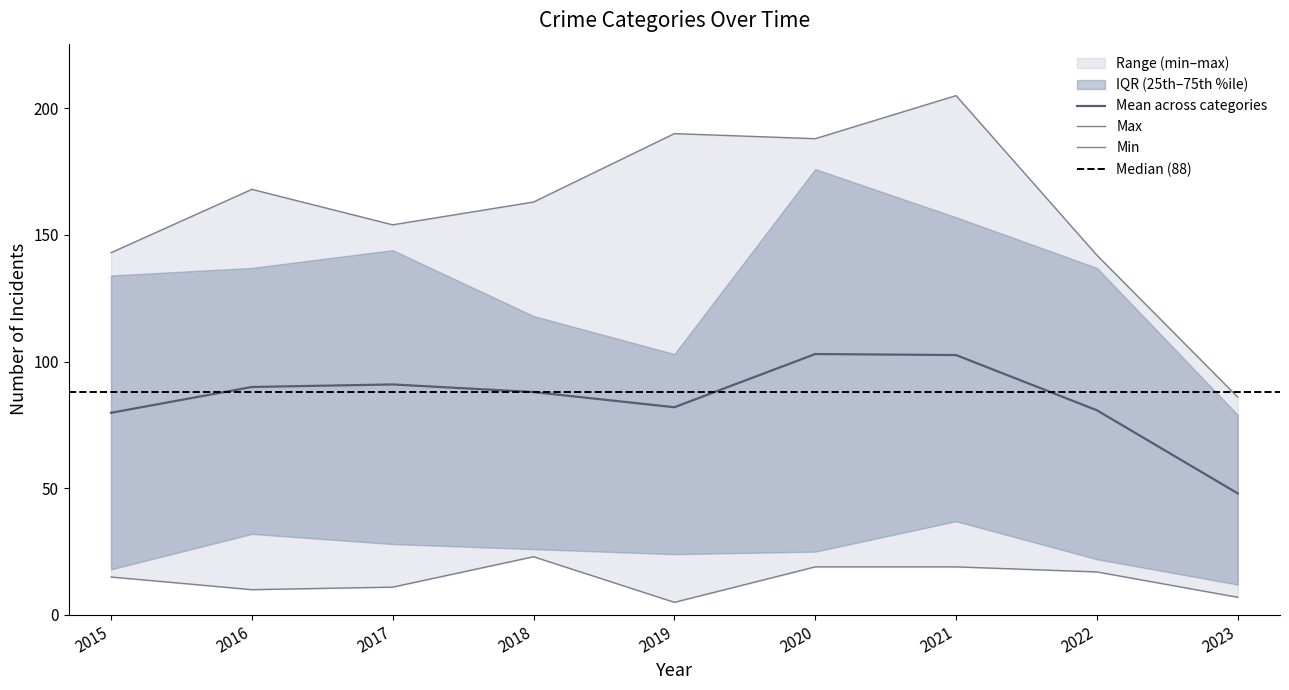

How many lines are shown in the chart?

5